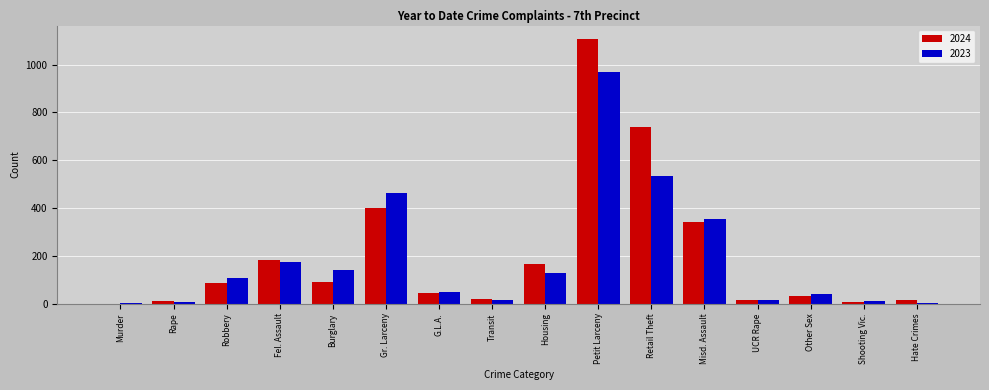

Which label corresponds to the largest value in the chart?

Petit Larceny